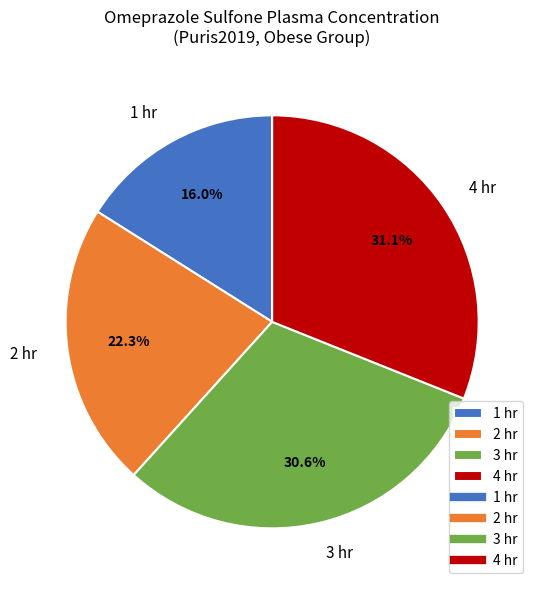

What is the smallest slice in the pie chart?

1 hr